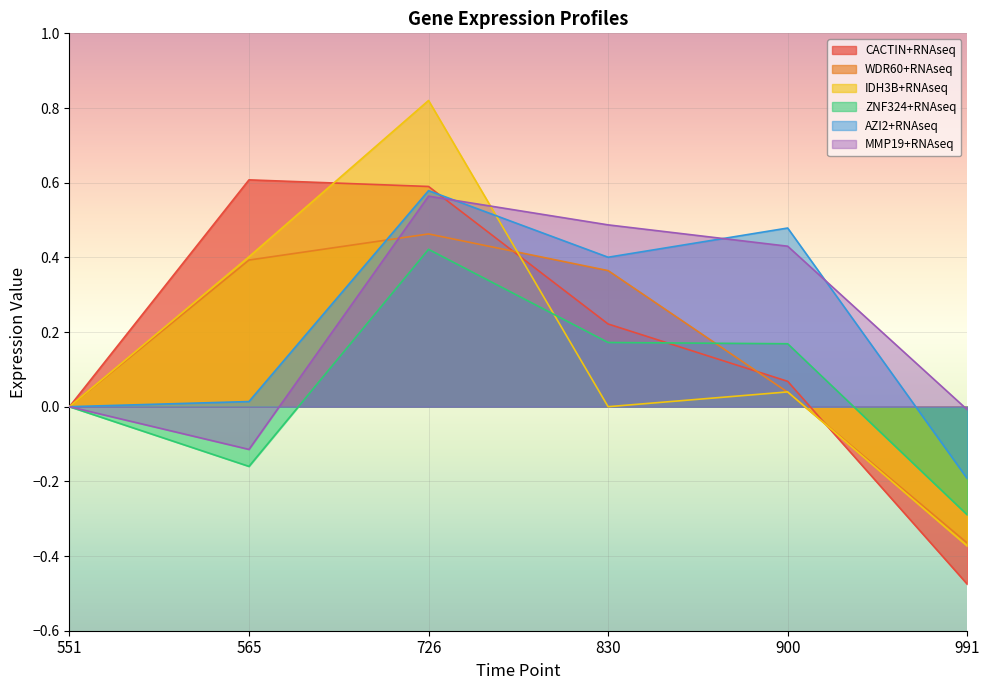

What is the difference between the second highest and minimum values in the AZI2+RNAseq series?

0.7